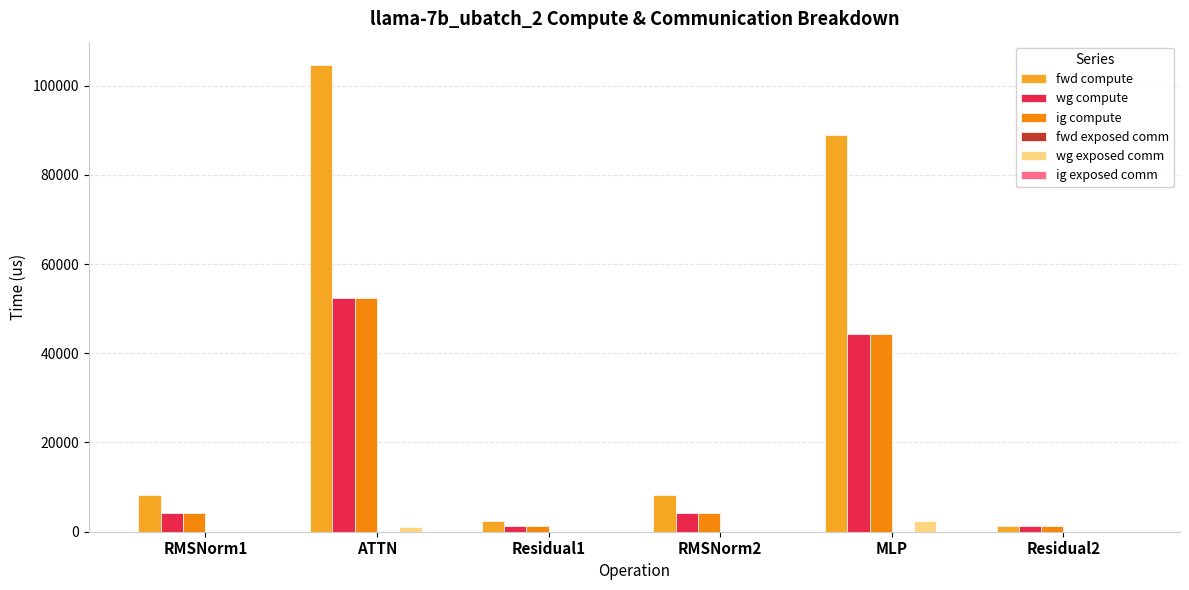

What is the sum of all wg compute values?

107449.3